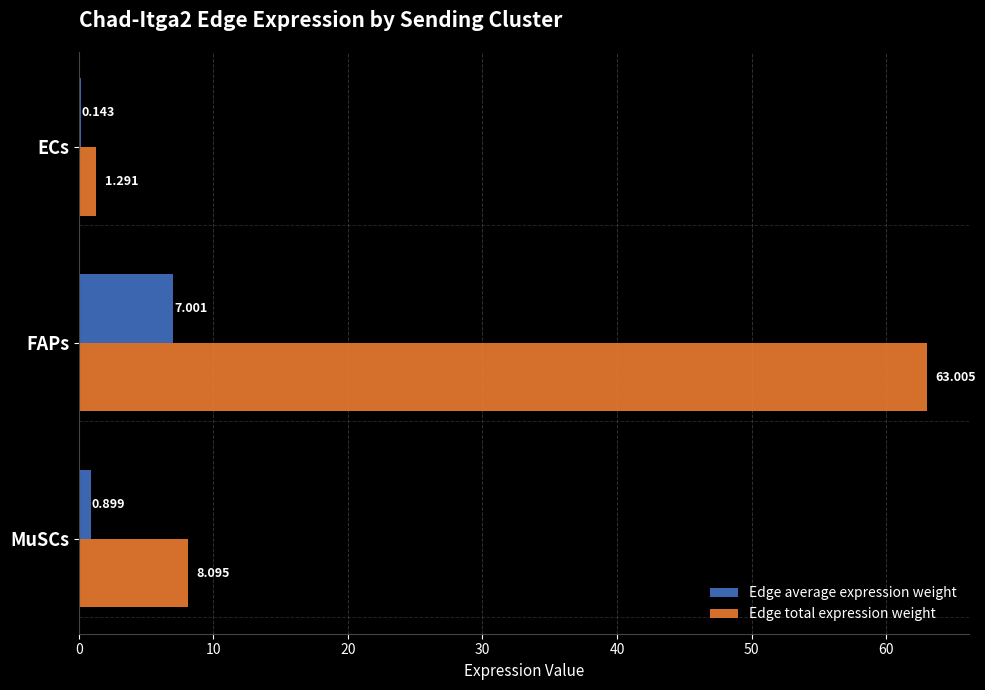

At which category is the sum across all series the highest?

FAPs